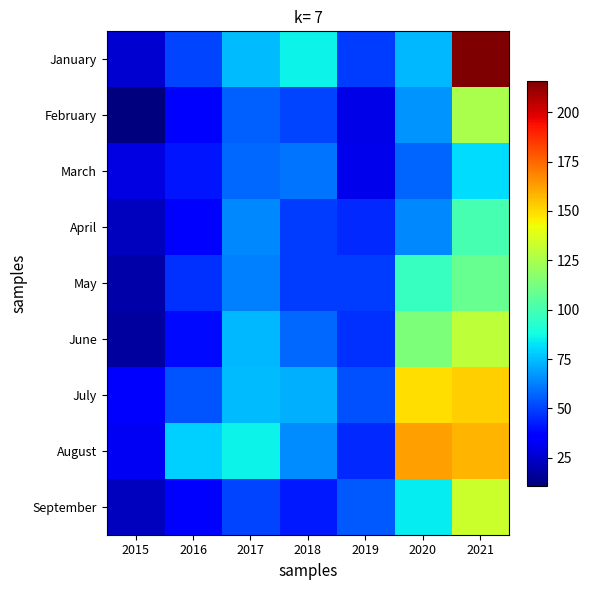

Which series has the largest total across all categories?

August